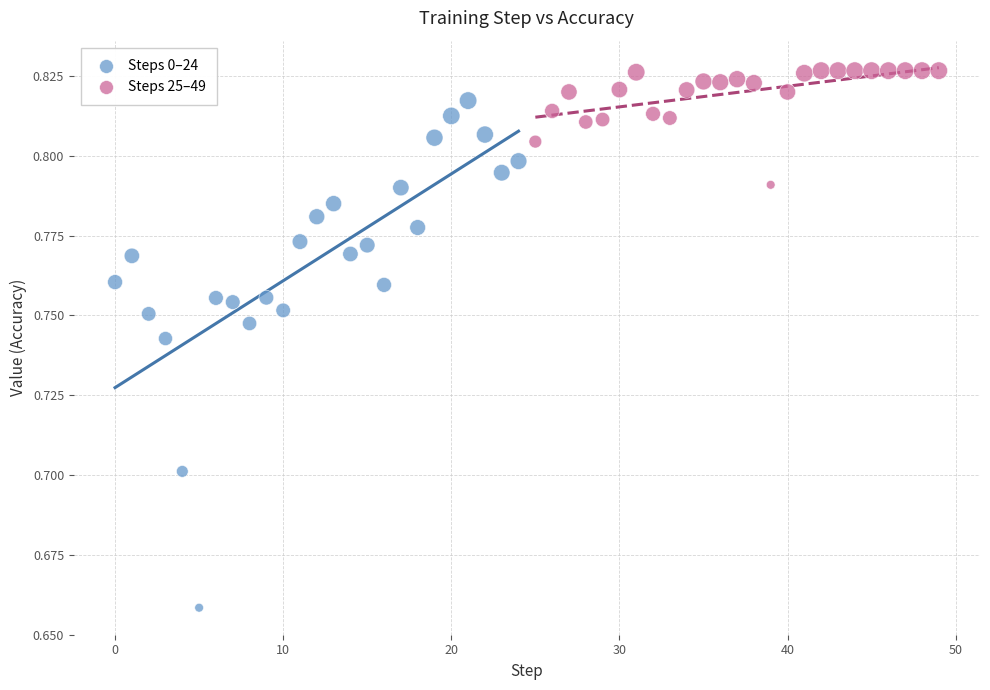

Which series reaches the maximum Y coordinate?

Steps 25–49